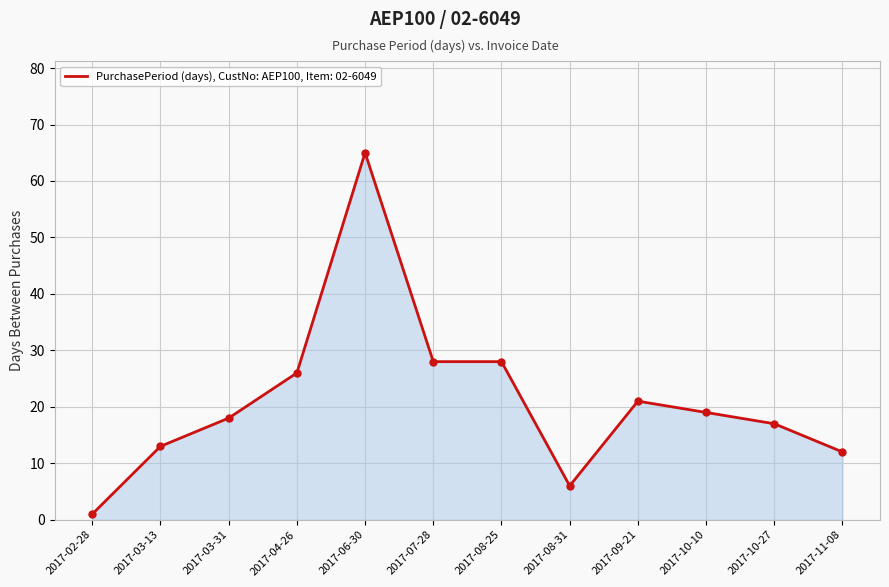

What position from the right is 2017-10-10?

3